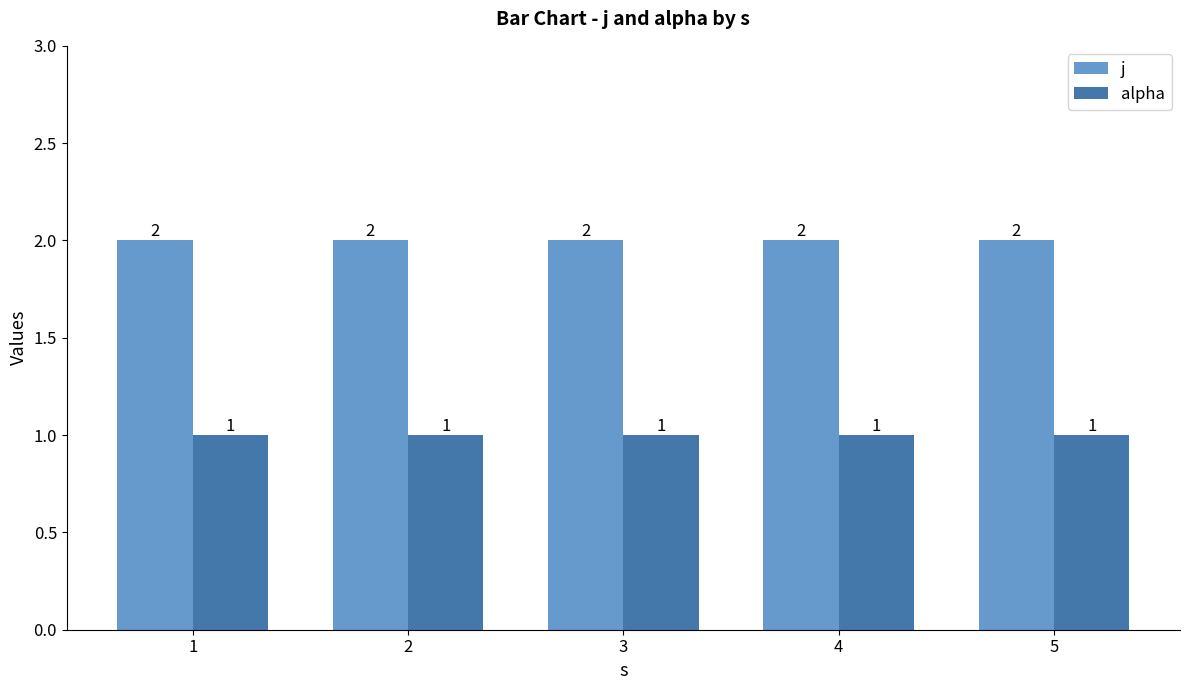

How many data points does each series have?

5